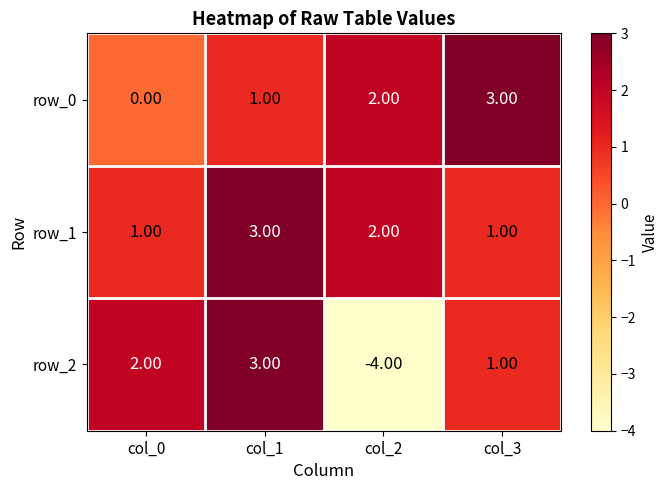

What is the approximate value of row_2 at col_1?

3